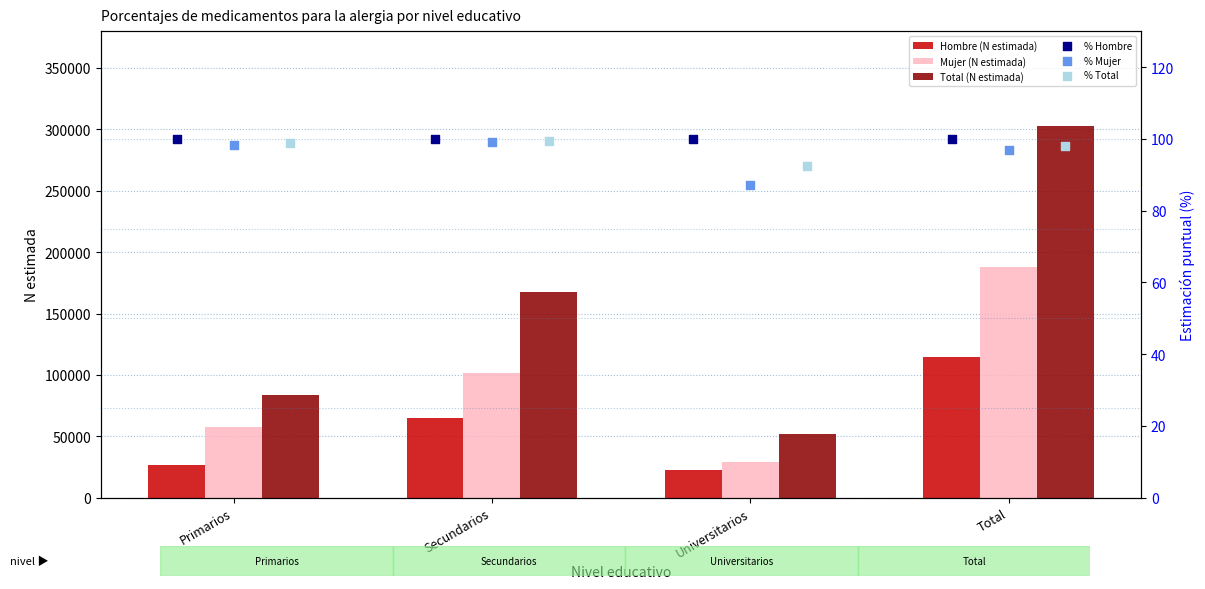

Which series reaches the minimum Y coordinate?

% Mujer